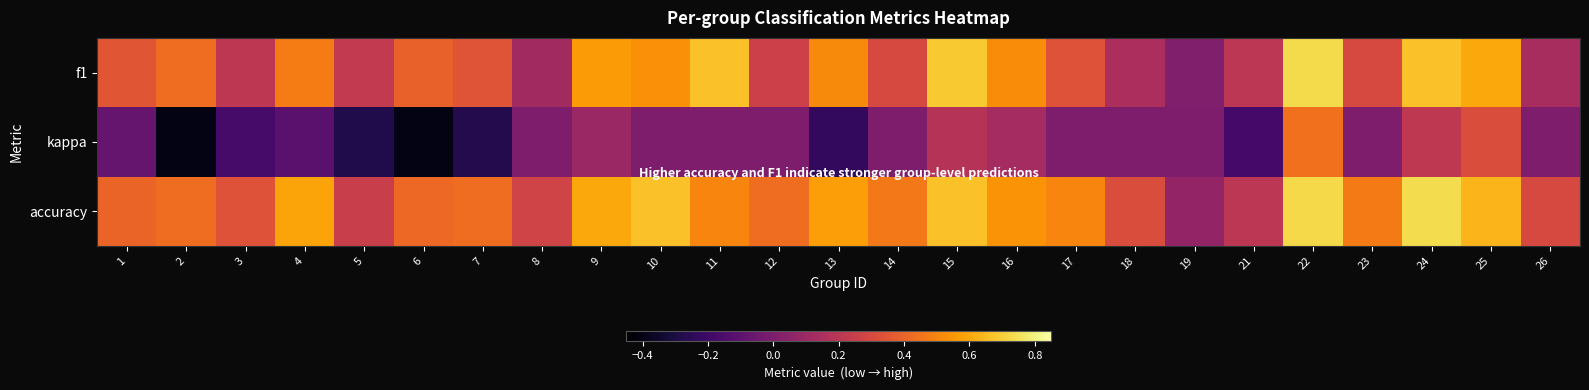

Reading left to right, list all the values displayed in this chart.

f1: 1=0.3	2=0.4	3=0.2	4=0.5	5=0.2	6=0.4	7=0.3	8=0.1	9=0.6	10=0.5	11=0.7	12=0.3	13=0.5	14=0.3	15=0.7	16=0.5	17=0.3	18=0.1	19=0.0	21=0.2	22=0.7	23=0.3	24=0.7	25=0.6	26=0.1
kappa: 1=-0.1	2=-0.4	3=-0.2	4=-0.1	5=-0.3	6=-0.4	7=-0.3	8=0.0	9=0.1	10=0.0	11=0.0	12=0.0	13=-0.2	14=0.0	15=0.2	16=0.1	17=0.0	18=0.0	19=0.0	21=-0.2	22=0.4	23=0.0	24=0.2	25=0.3	26=0.0
accuracy: 1=0.4	2=0.4	3=0.3	4=0.6	5=0.2	6=0.4	7=0.4	8=0.3	9=0.6	10=0.7	11=0.5	12=0.4	13=0.6	14=0.5	15=0.7	16=0.5	17=0.5	18=0.3	19=0.1	21=0.2	22=0.7	23=0.5	24=0.7	25=0.6	26=0.3